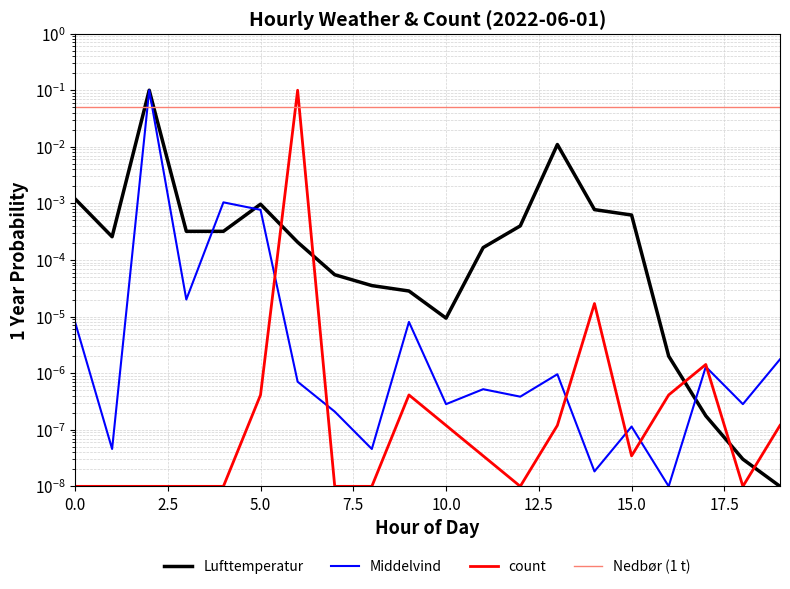

In Middelvind, how many points are lower than both neighbors (excluding endpoints)?

8